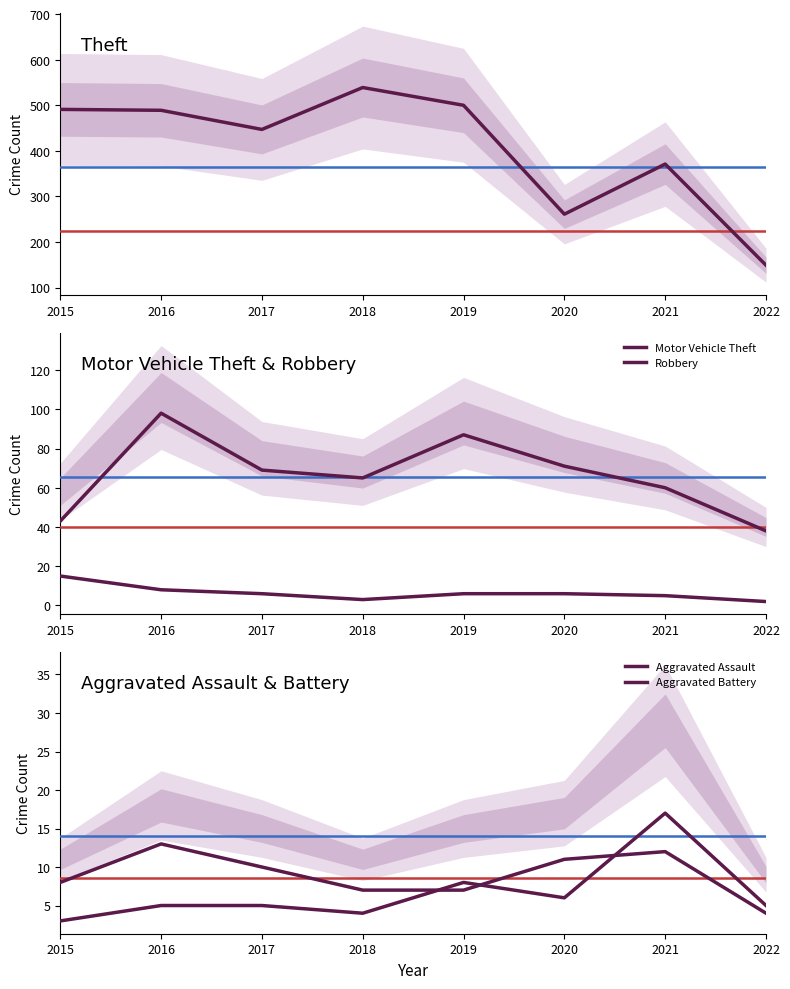

Which category has the lowest value across all series?

2022